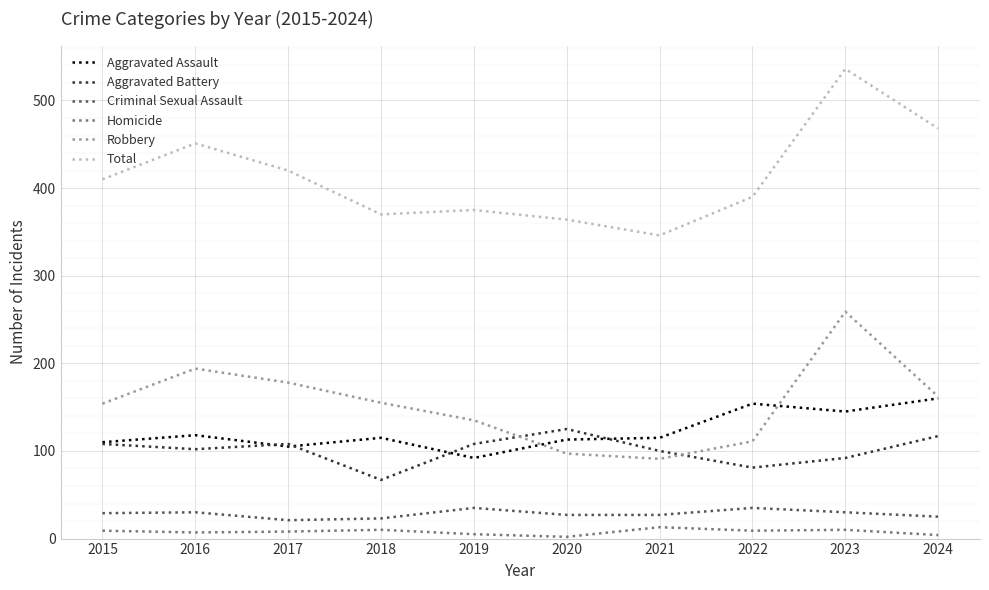

Rank the categories by Total value from lowest to highest.

2021, 2020, 2018, 2019, 2022, 2015, 2017, 2016, 2024, 2023